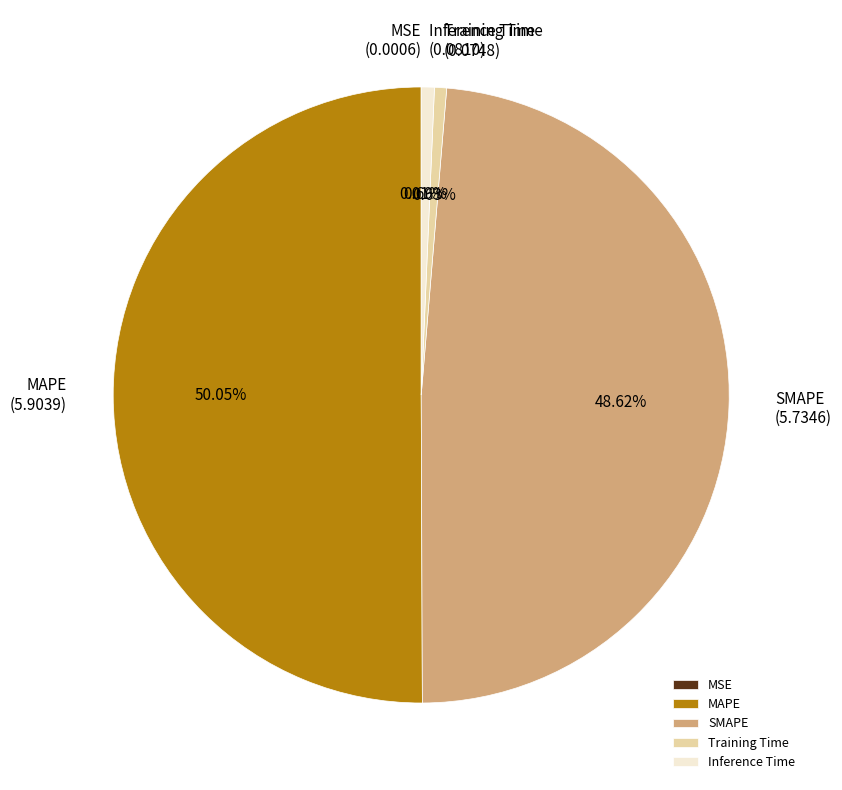

Which slice represents more than half of the pie?

MAPE